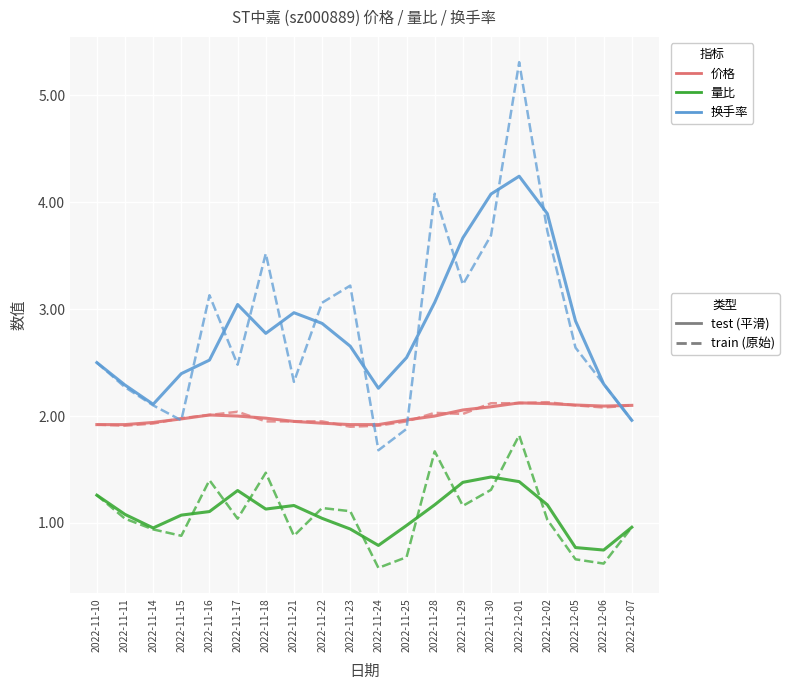

What position from the right is 2022-12-07?

1